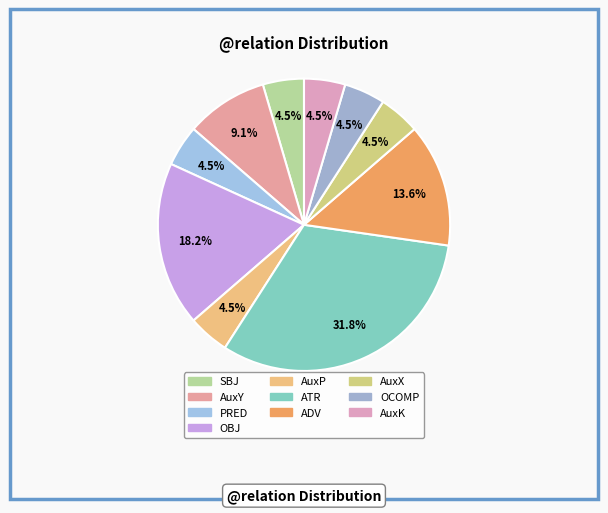

Do SBJ and ATR together represent more than half of the pie?

No